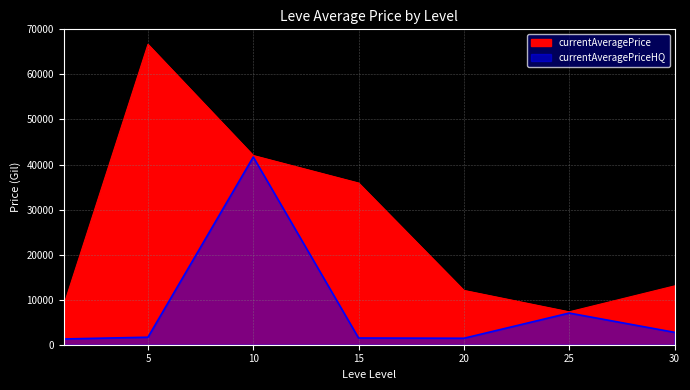

The value at 25 is 10800.2. True or false?

False